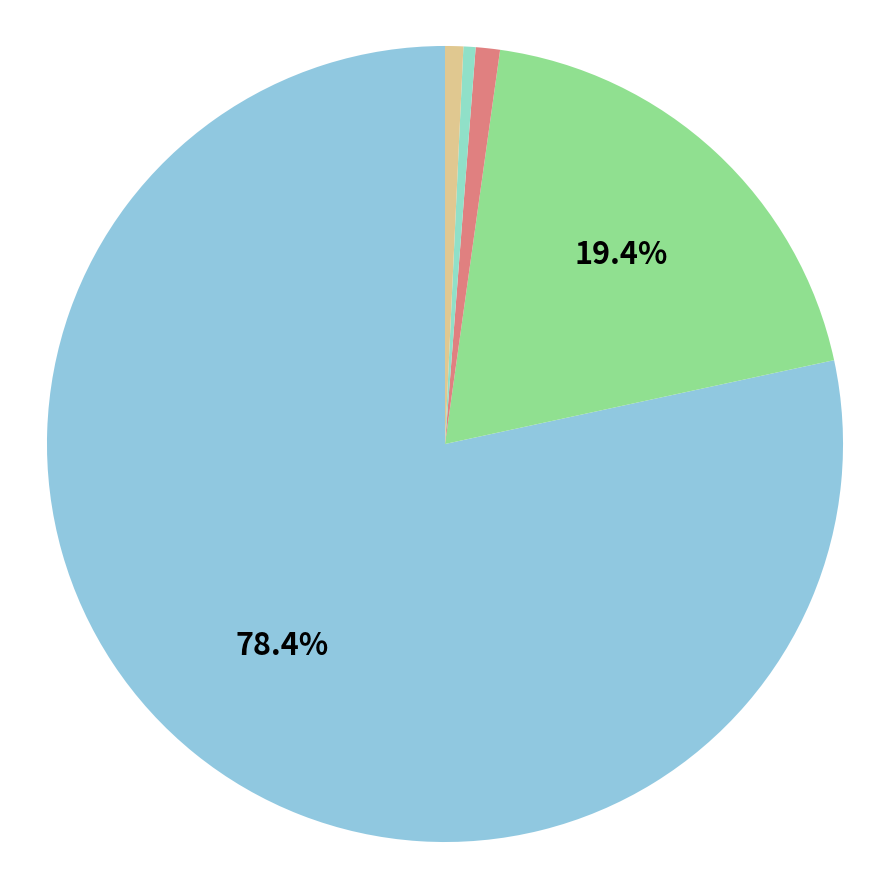

What is the largest slice in the pie chart?

TRSH